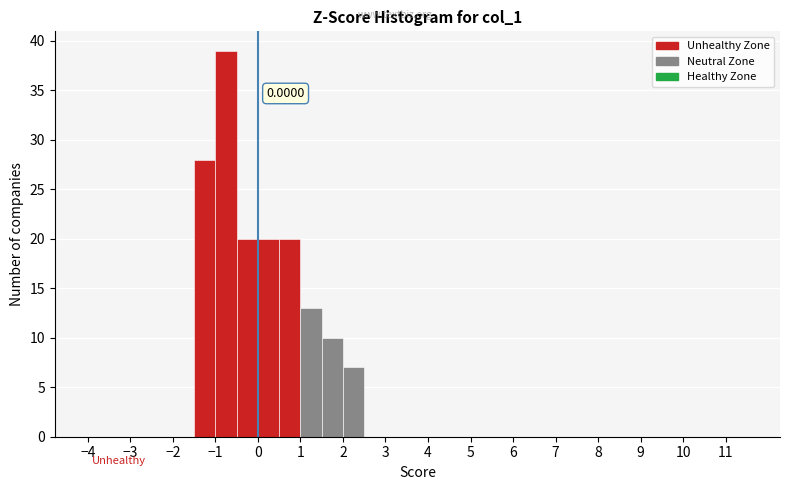

Which range on the x-axis has the tallest bar?

-1.0 to -0.5